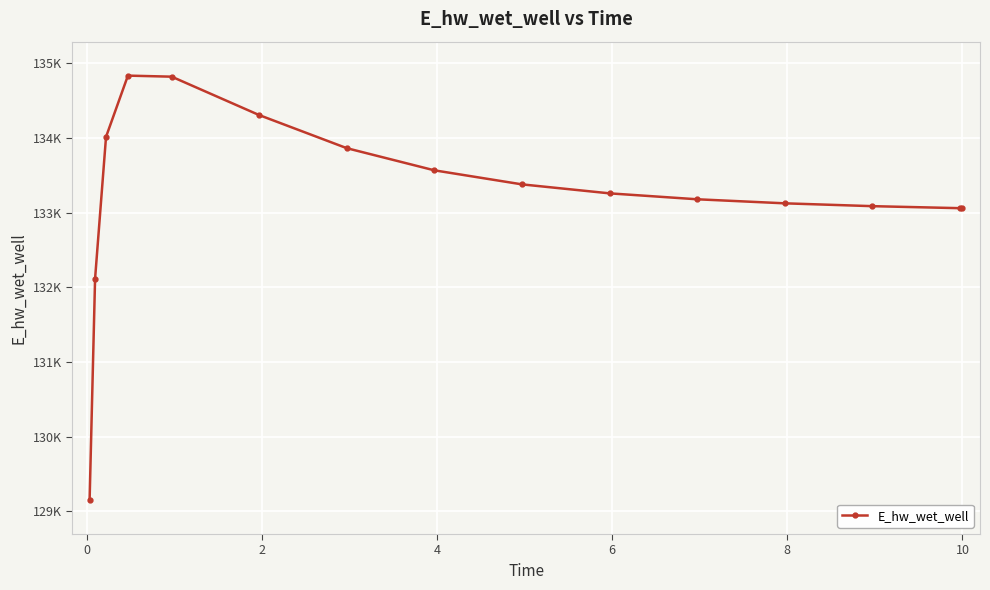

Is this an area chart (filled region under the line)?

No